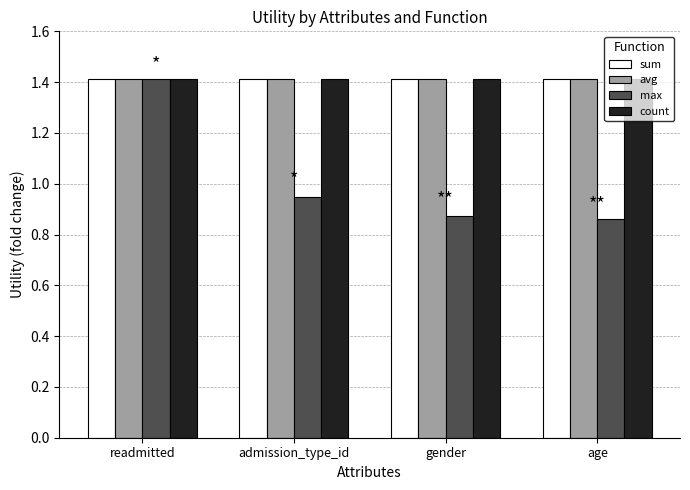

What value does the avg series have at readmitted?

1.4